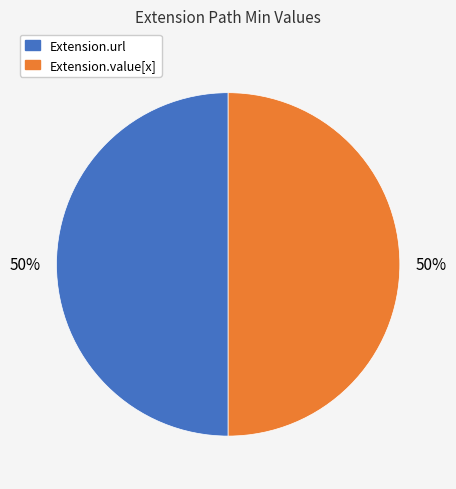

To the nearest percent, what is the average slice percentage?

50%